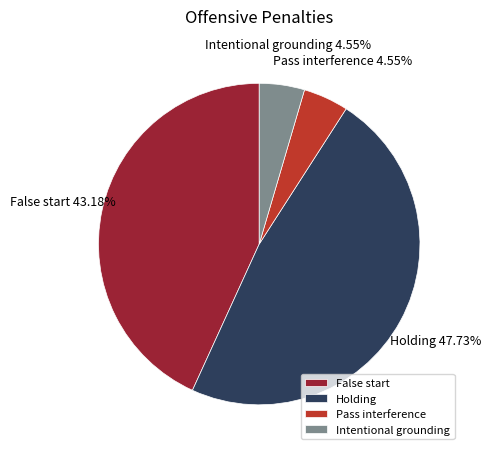

Approximately how many times larger is the value at Holding compared to Intentional grounding?

10.5